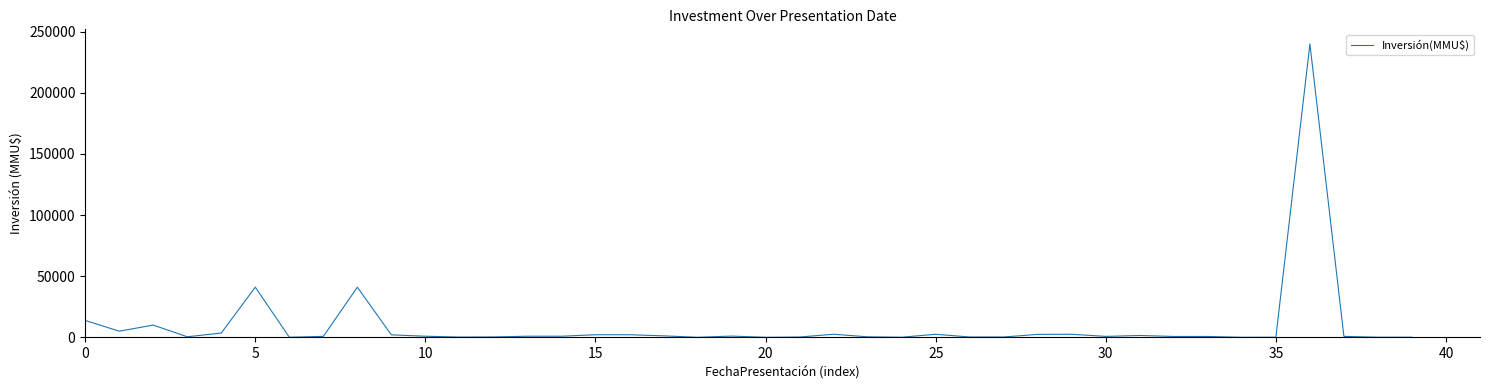

Is this an area chart (filled region under the line)?

No